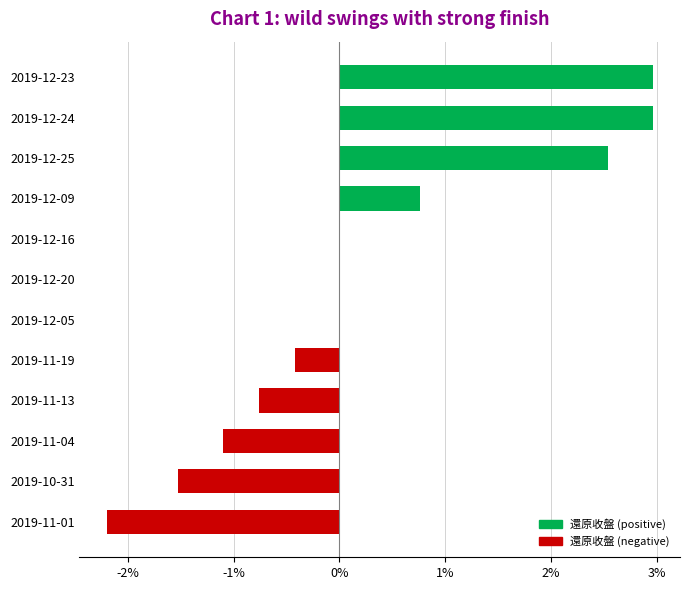

Count the number of data series in this chart.

1